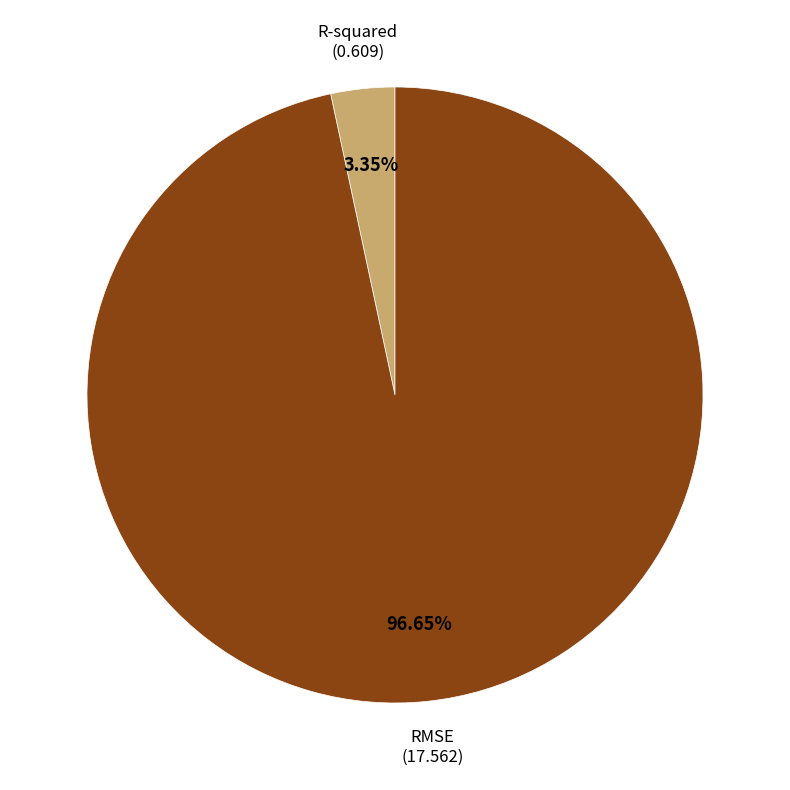

Does any single category account for the majority?

Yes